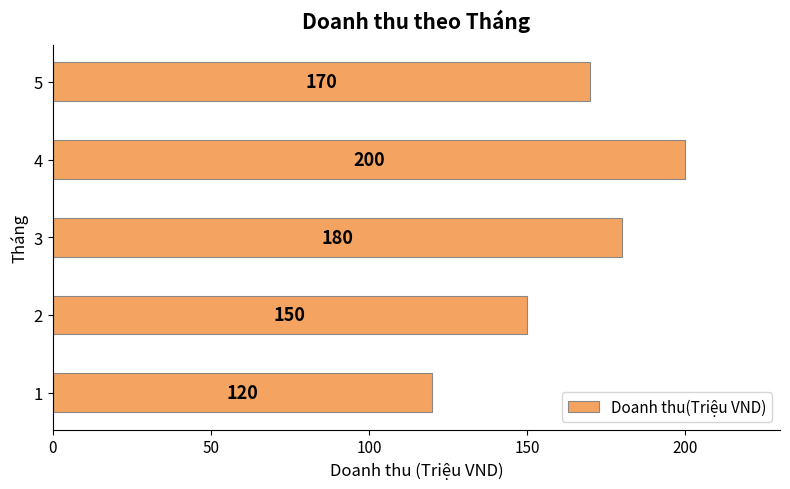

Approximately how many times larger is the value at 5 compared to 2?

1.1